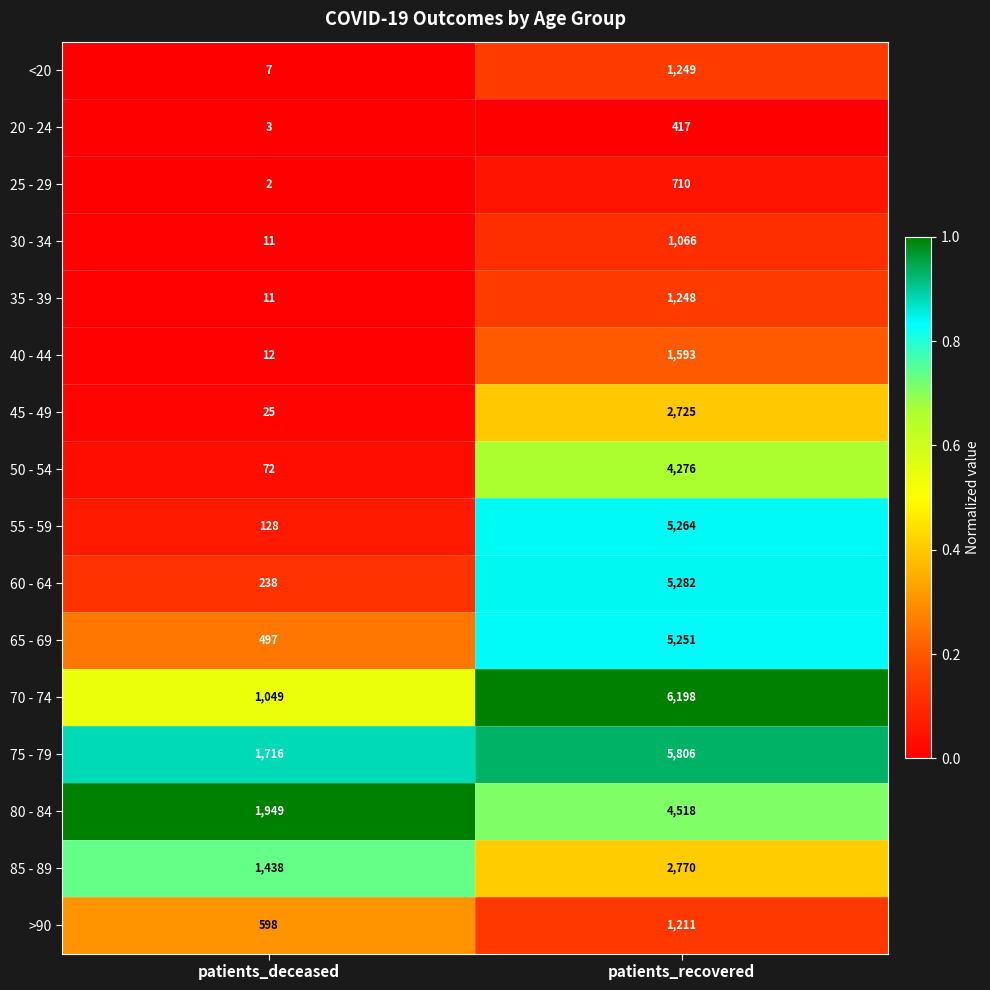

What is the difference between the >90 values at patients_deceased and patients_recovered?

613